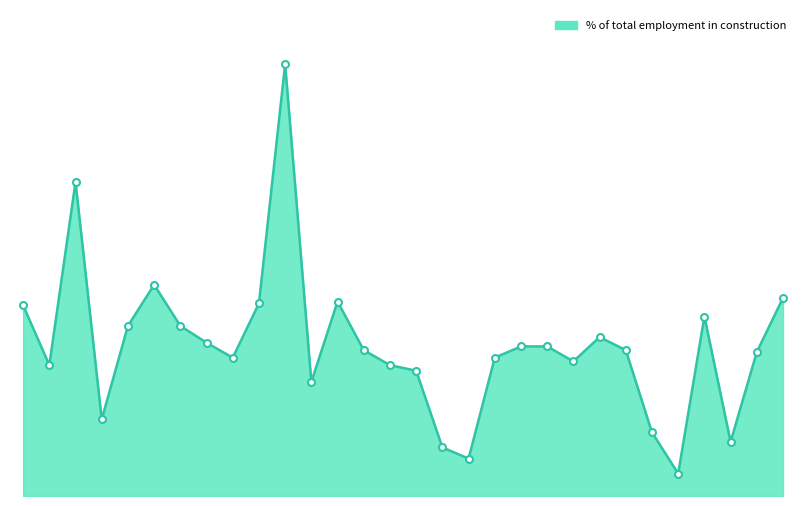

Is this an area chart (filled region under the line)?

Yes